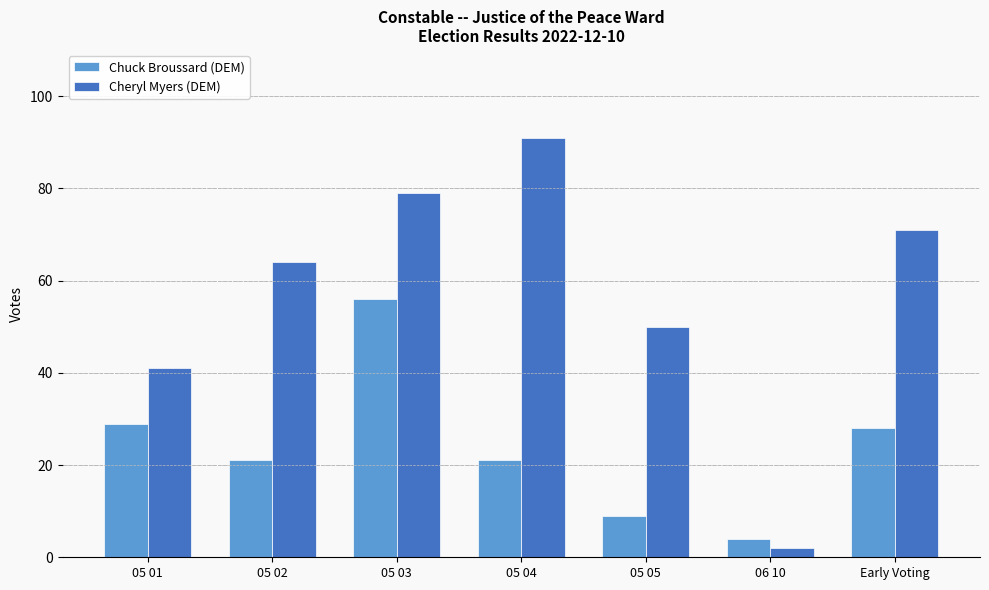

Reading left to right, extract all data points from this chart.

Chuck Broussard (DEM): 29	21	56	21	9	4	28
Cheryl Myers (DEM): 41	64	79	91	50	2	71